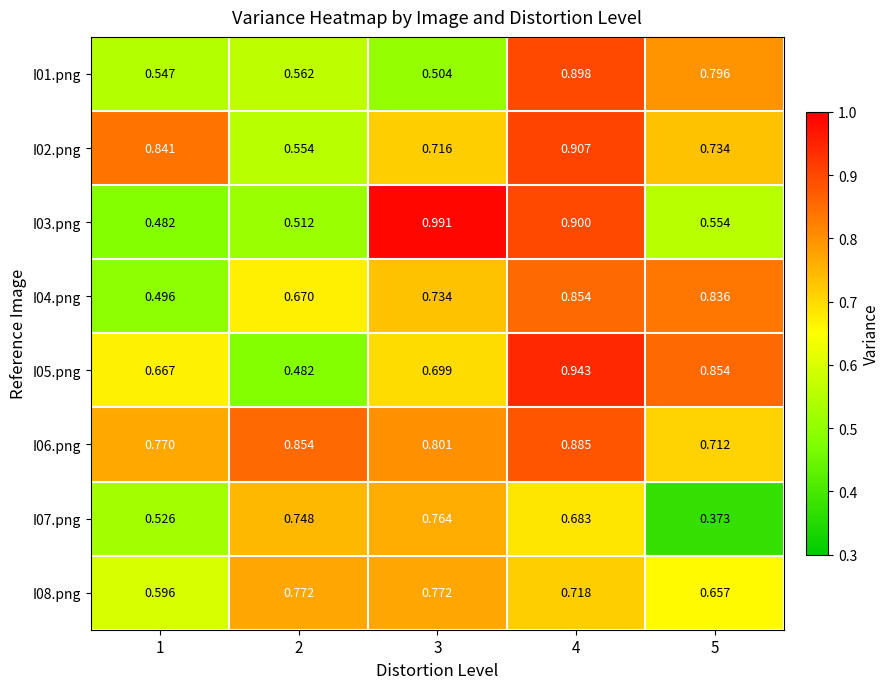

Is the value of I02.png at 1 greater than the value of I03.png at 4?

No